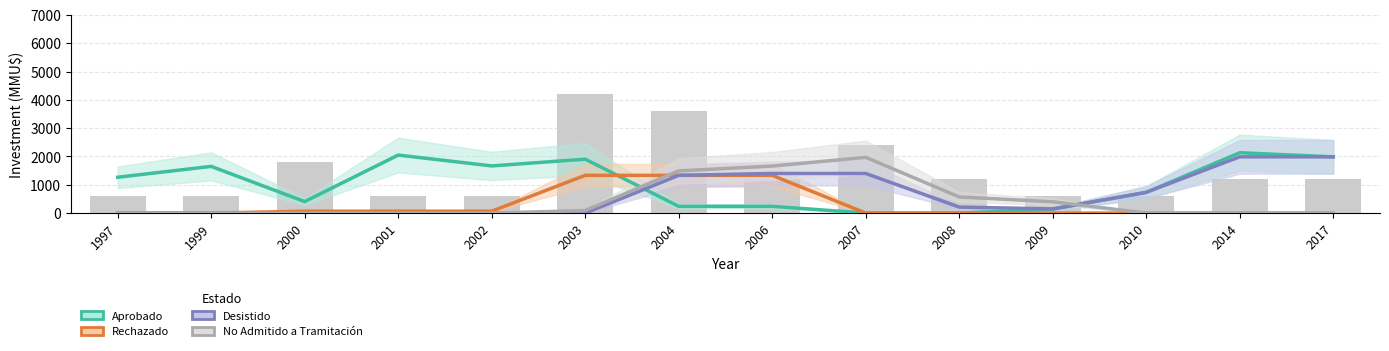

List the series in order of their peak value, lowest first.

Rechazado, No Admitido a Tramitación, Desistido, Aprobado